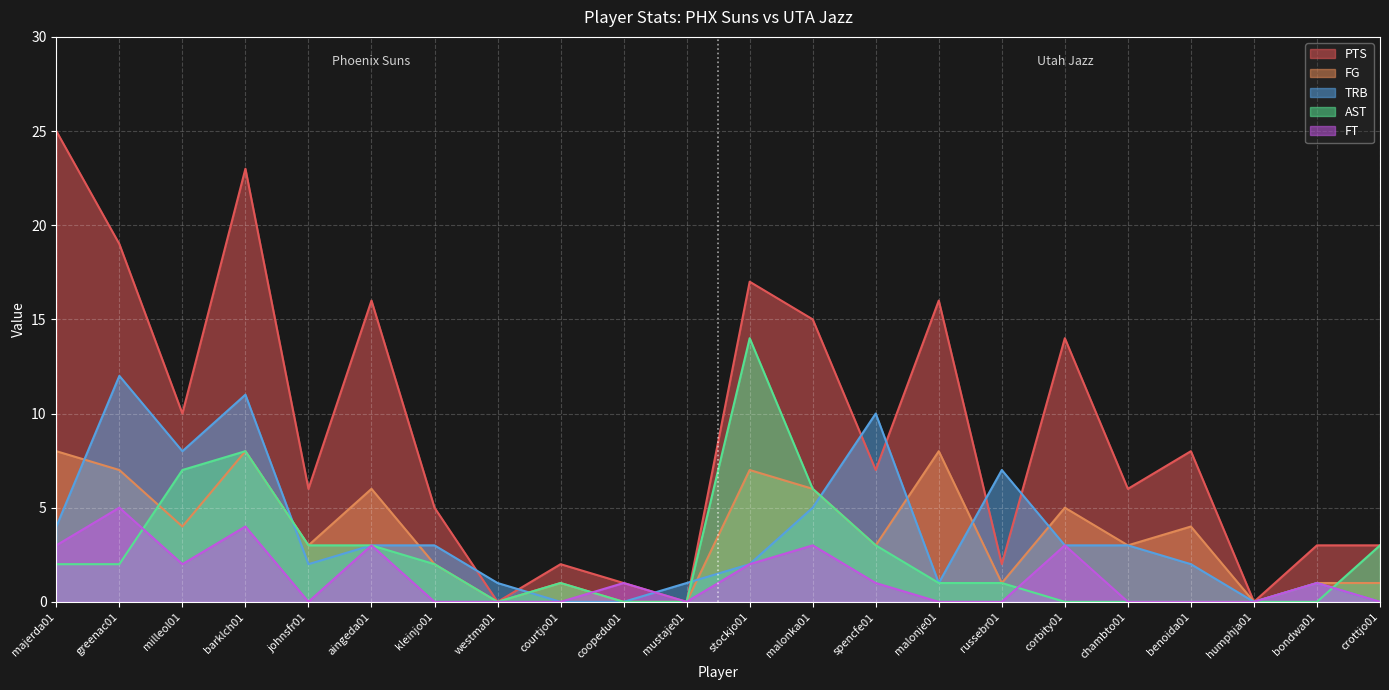

How many categories are shown in the chart?

22